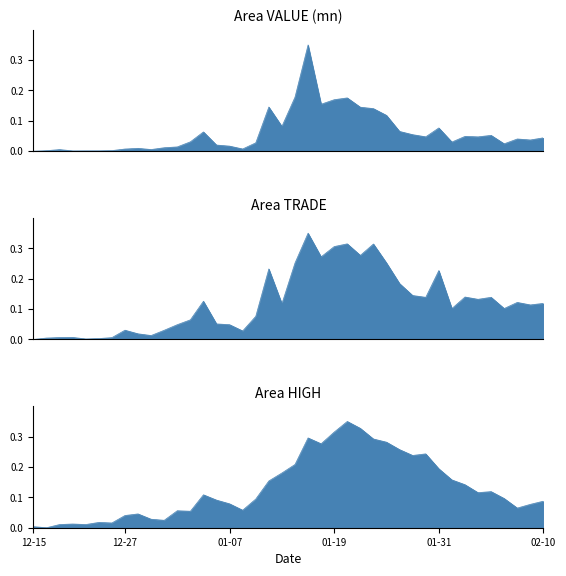

Rank the series at 2021-01-18 from highest to lowest value.

HIGH, TRADE, VALUE (mn)